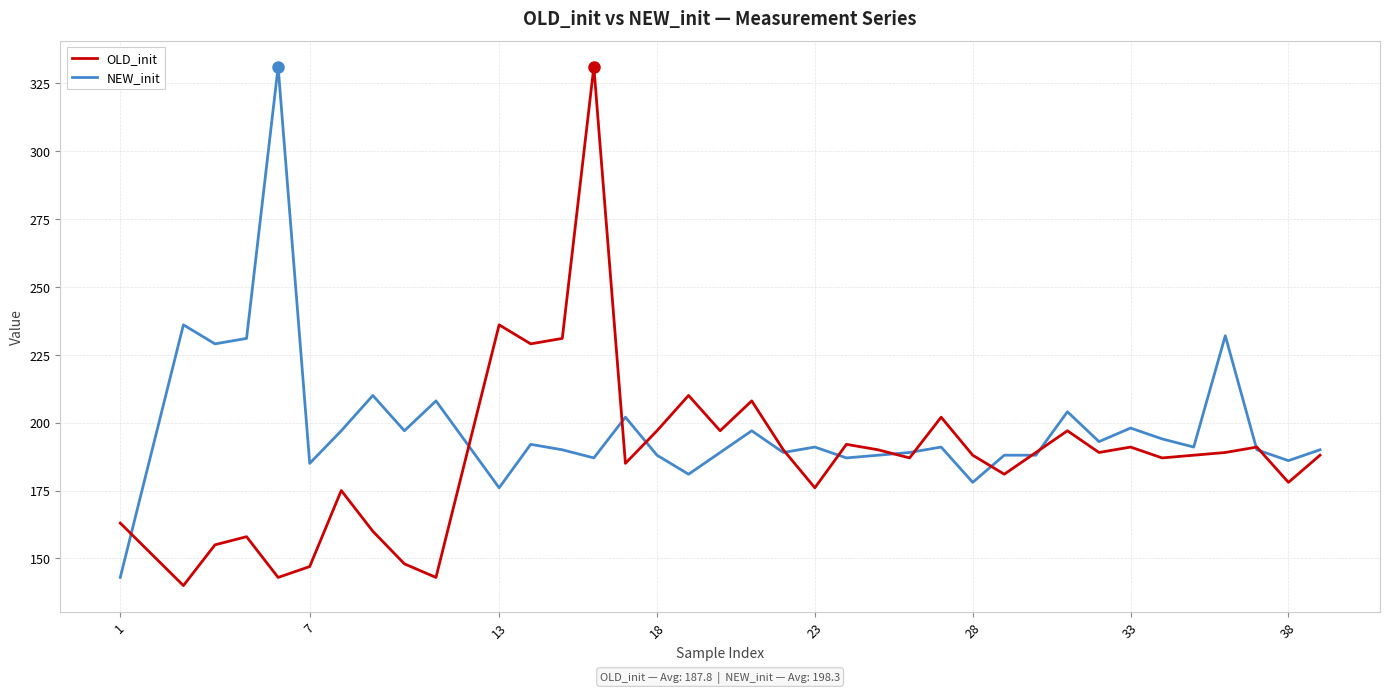

What is the highest value of the OLD_init series?

331